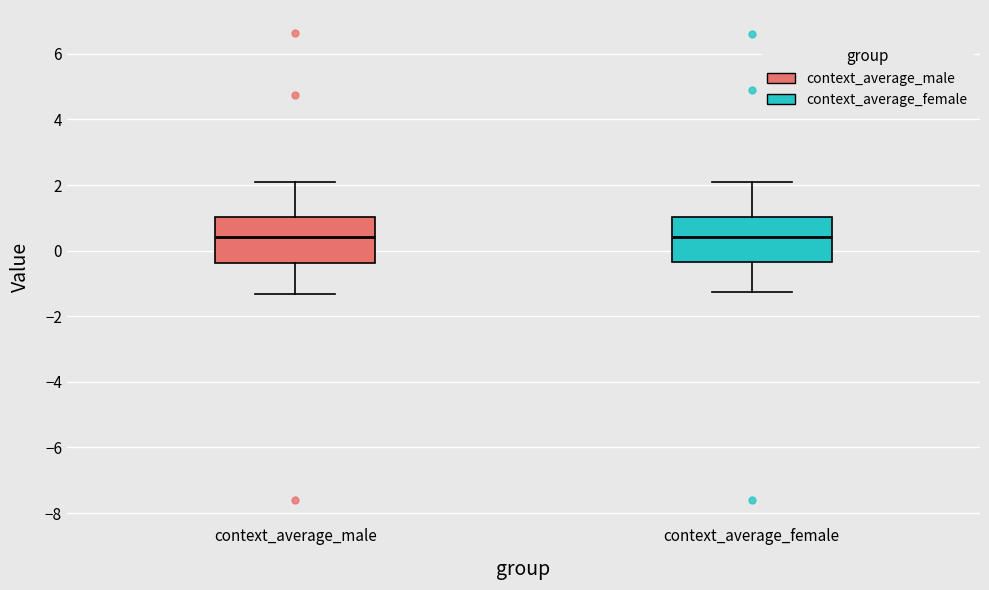

Where does the lower whisker of the box for context_average_male end on the y-axis? The values are not printed on the chart, so give them approximately, as read against the axis.

-1.4